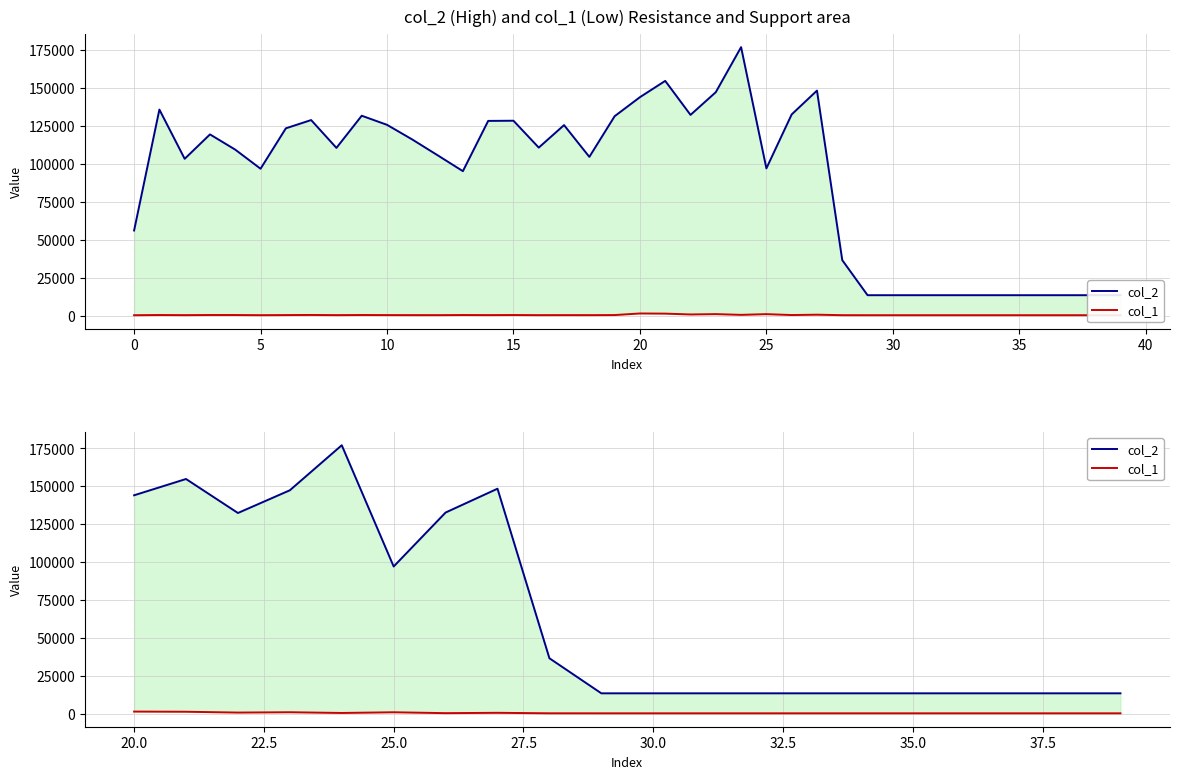

True or false: col_1 has a value of 365 at 14.

False